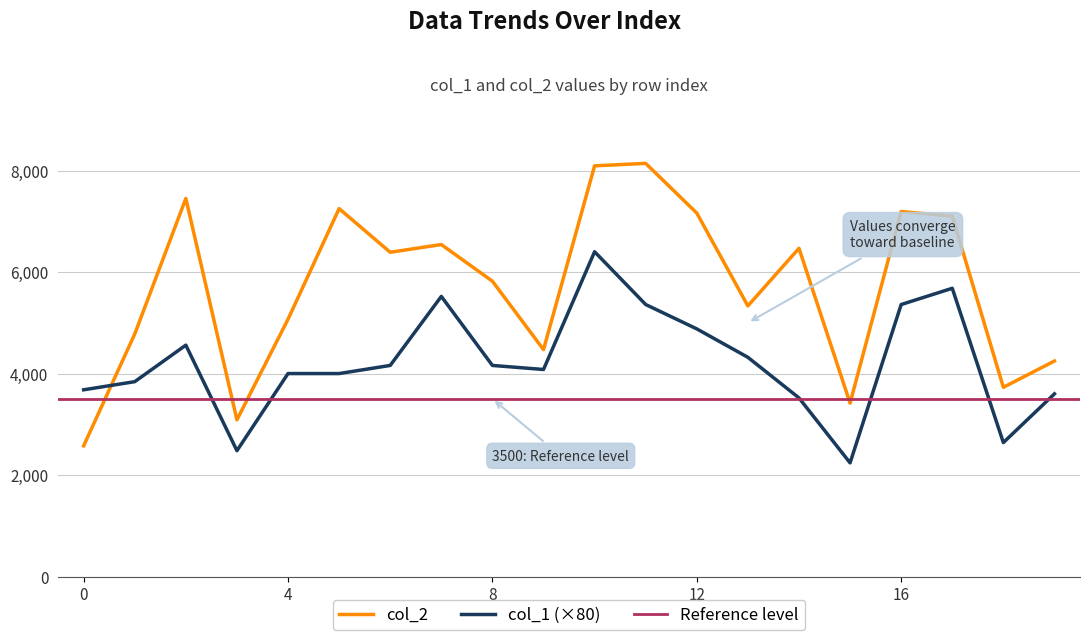

Rank the series by their maximum value, from lowest to highest.

col_1, col_2